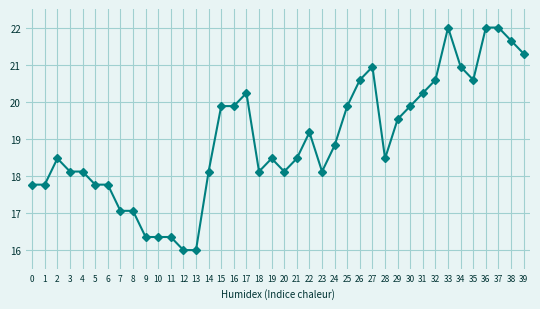

What is the smallest value displayed?

16.0